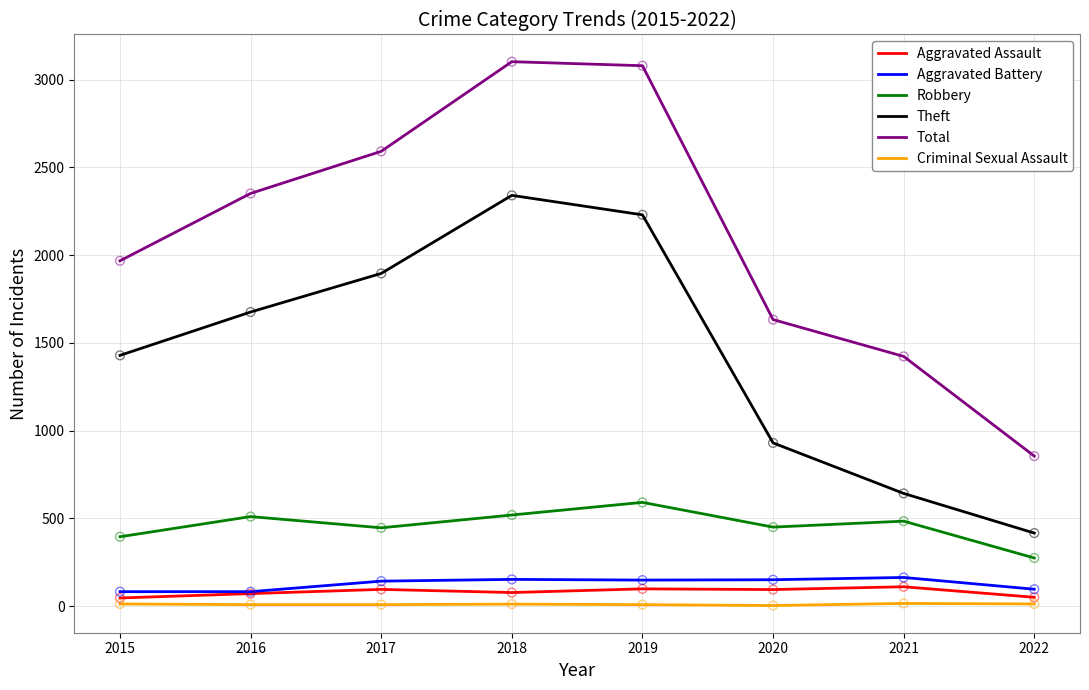

At how many categories does at least one series exceed 2895?

2